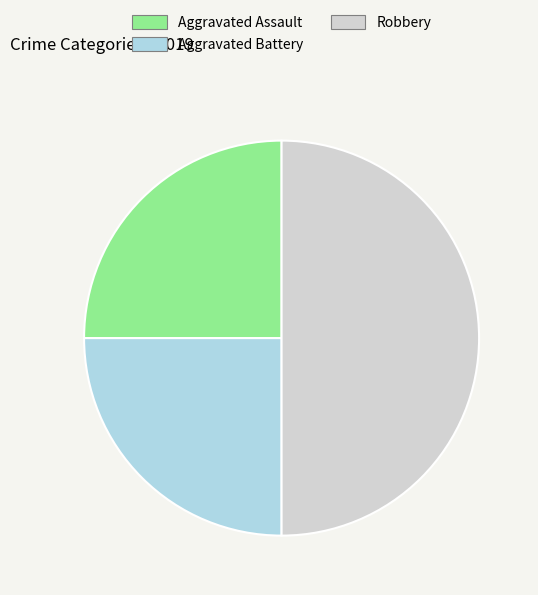

Which category has the biggest portion of the pie?

Robbery